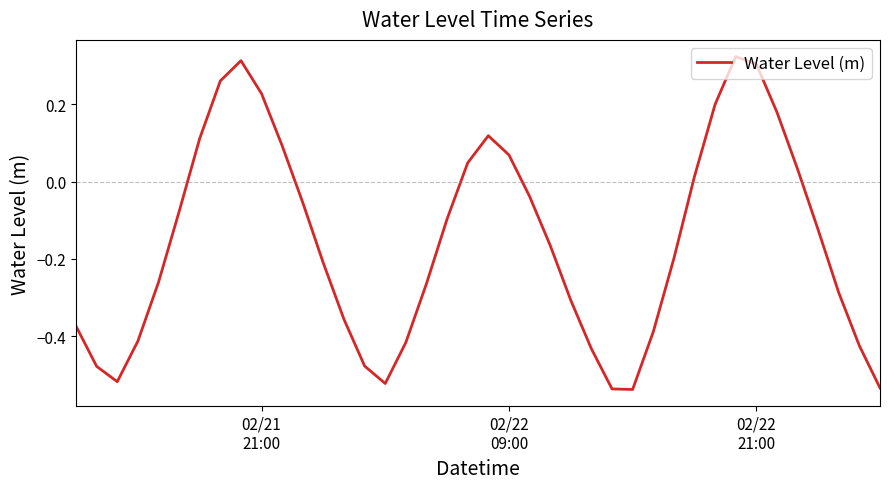

What is the sum of all values?

-6.2